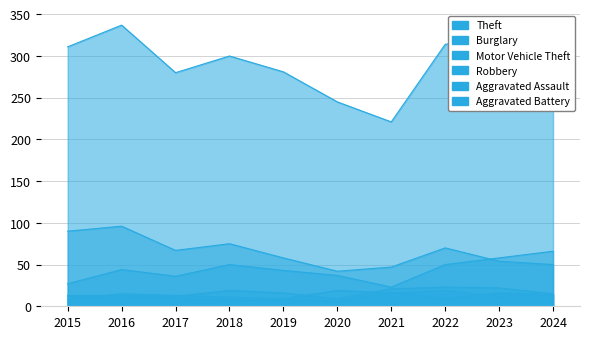

The Motor Vehicle Theft series shows 23 at 2022. True or false?

False